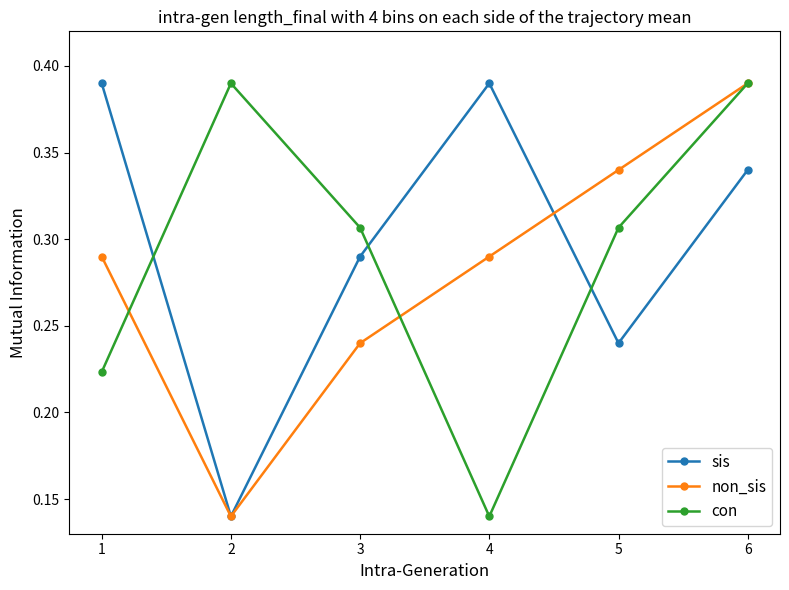

At which label is sis closest to 0?

2